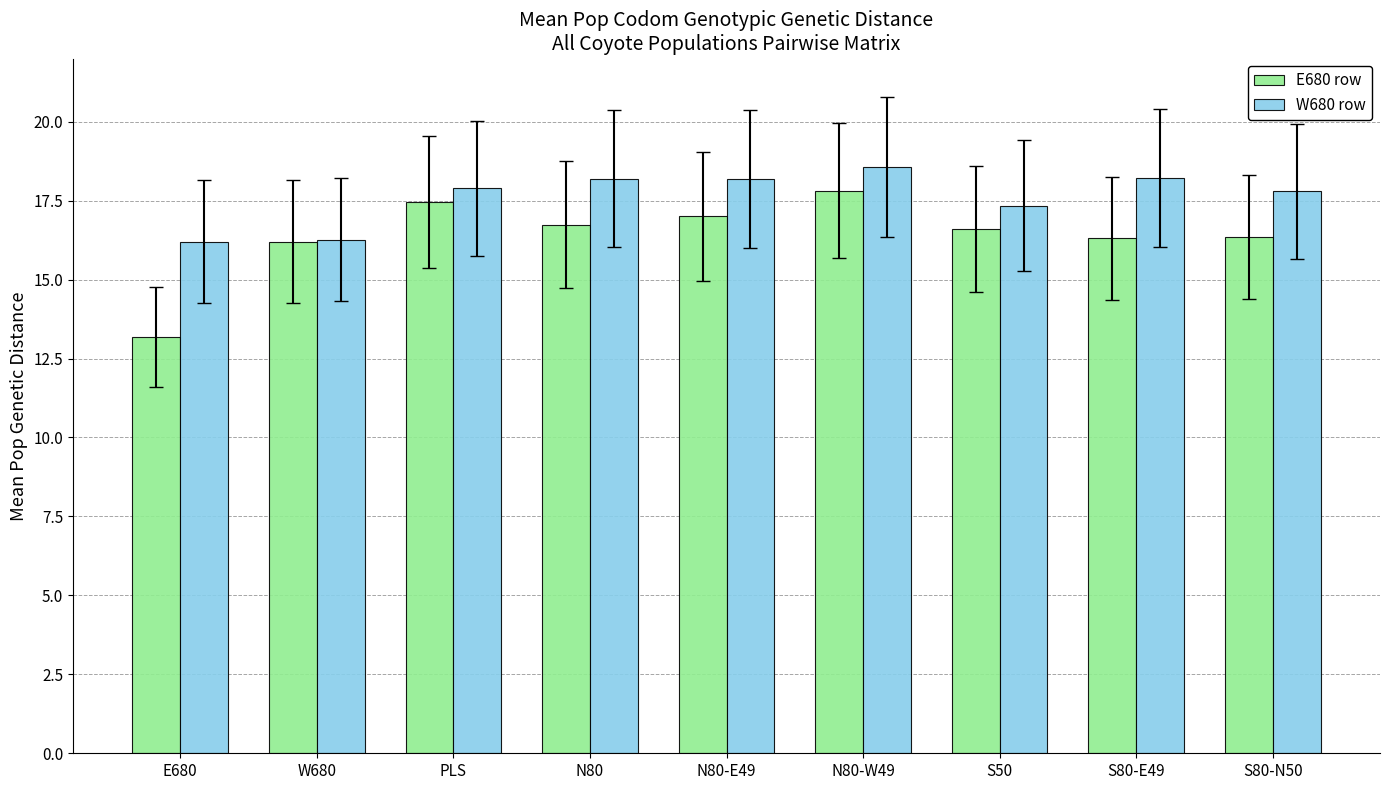

What is the minimum value for W680 row?

16.2